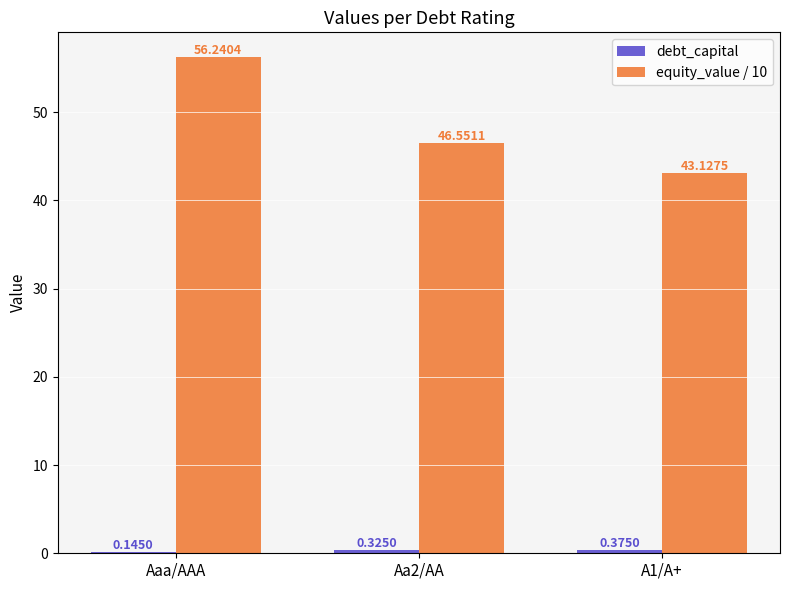

Where does the equity_value / 10 series first go above 46?

Aaa/AAA